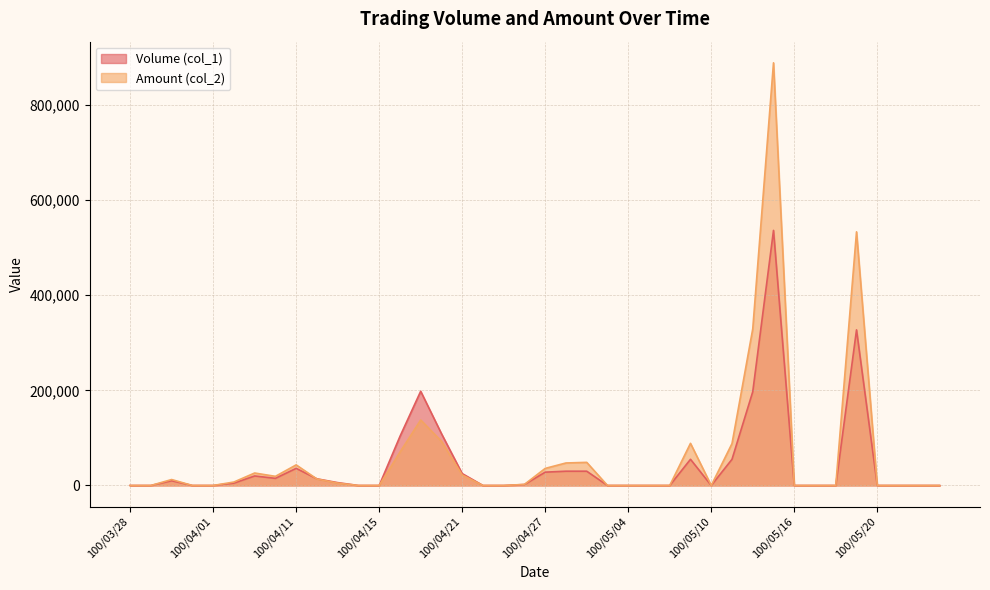

What are all the series names shown in the legend?

Volume (col_1), Amount (col_2)